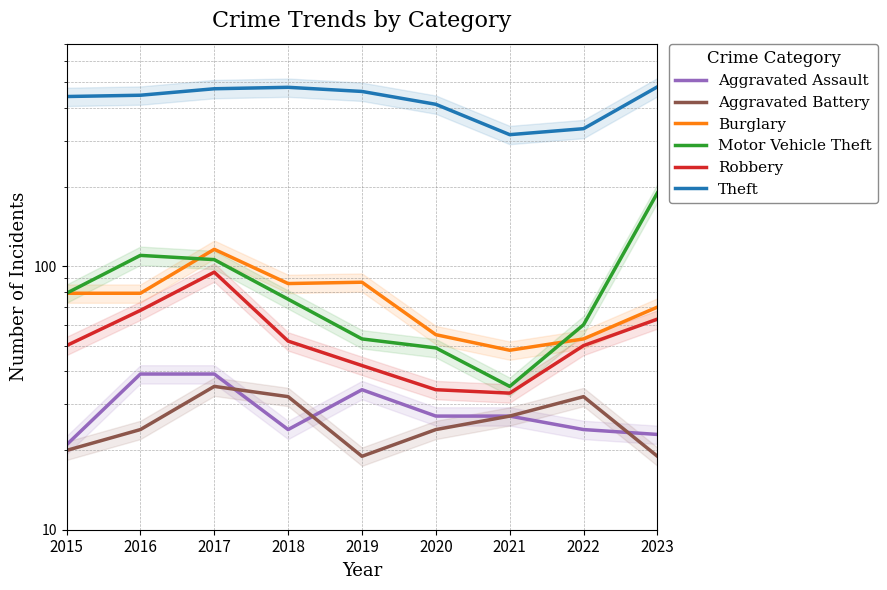

True or false: Aggravated Assault has a value of 27 at 2020.

True